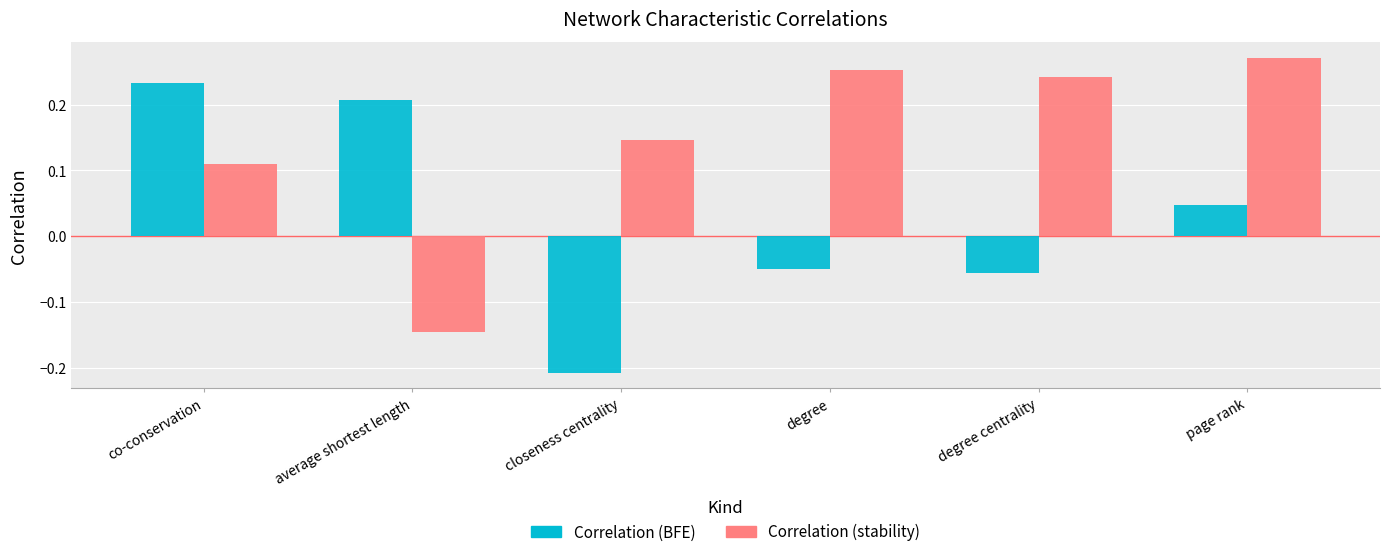

At which label does Correlation (stability) first exceed 0?

co-conservation